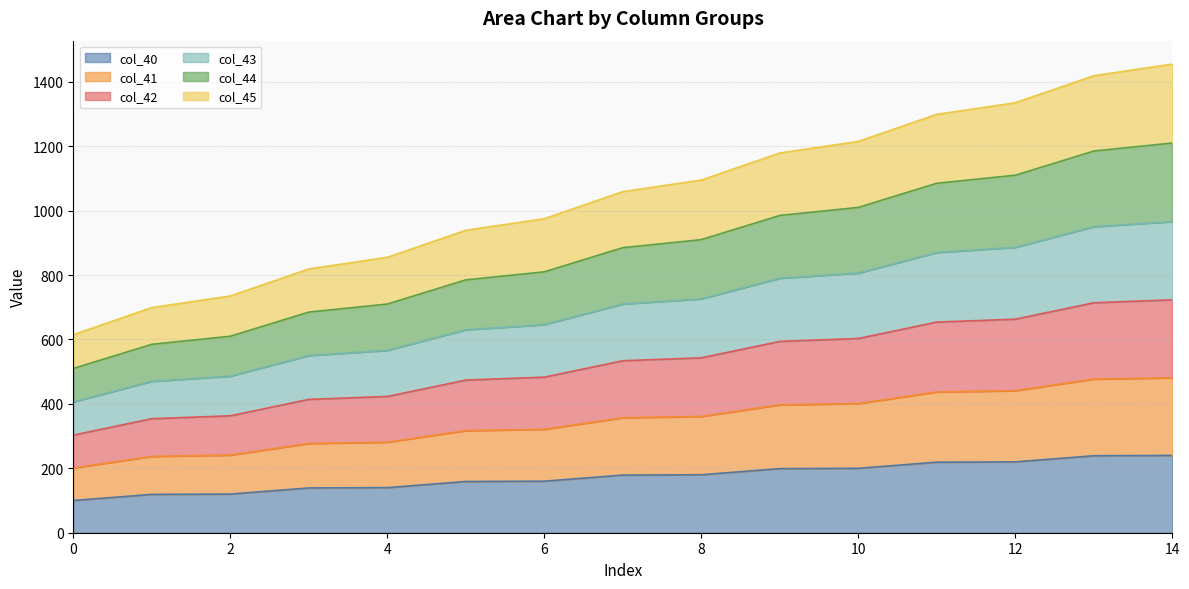

Which series has the widest spread of values?

col_43